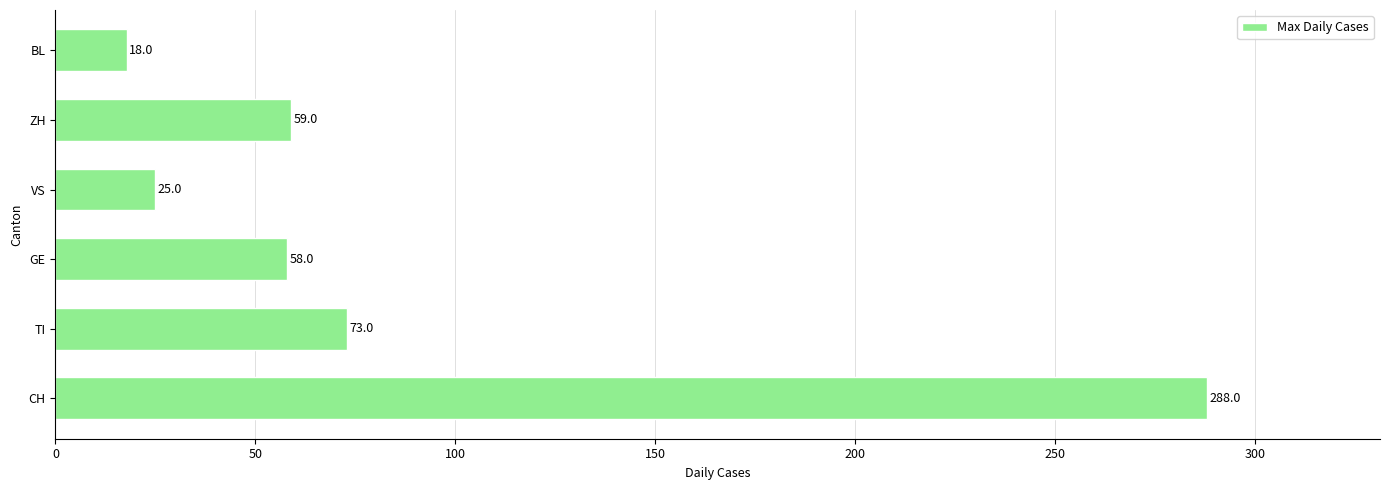

Where is the data nearest to the value 153?

TI